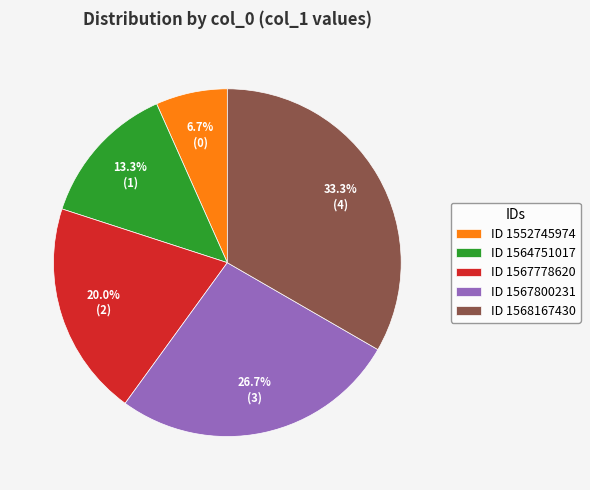

How many segments does this pie chart have?

5